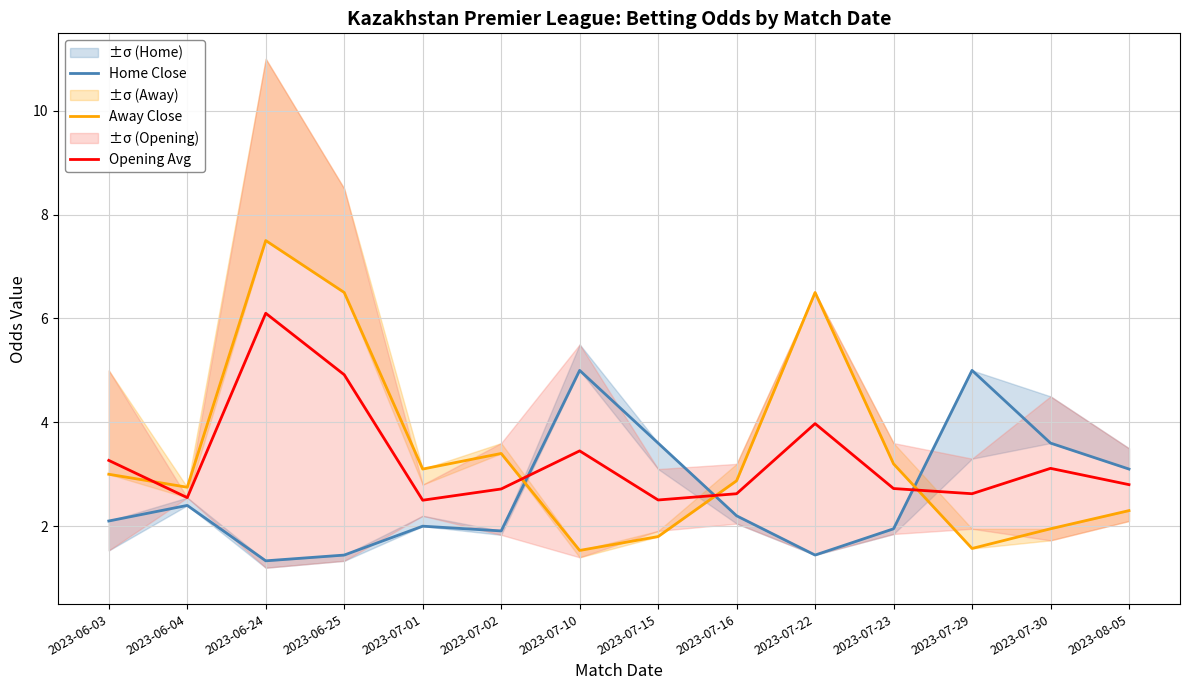

Which category has the highest value across all series?

2023-06-24